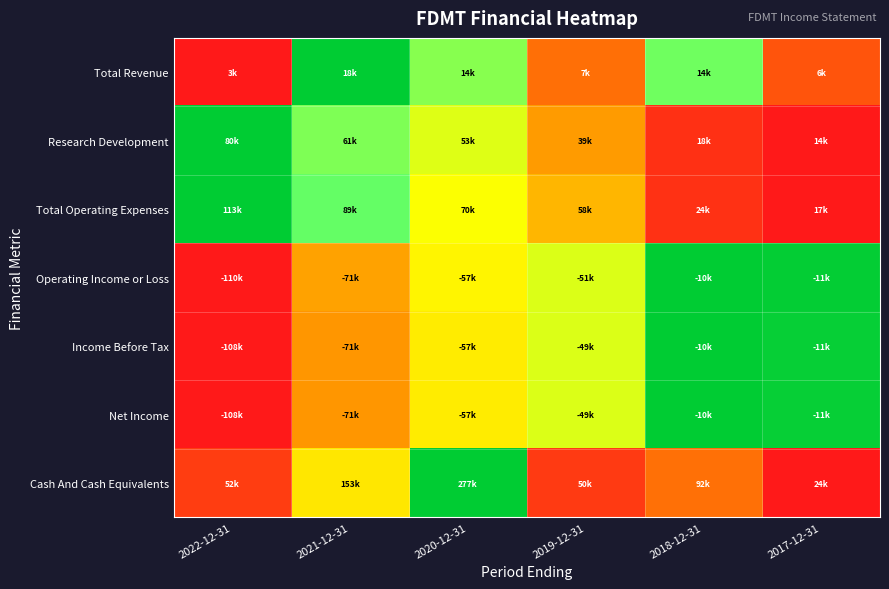

How many distinct data groups are displayed?

7